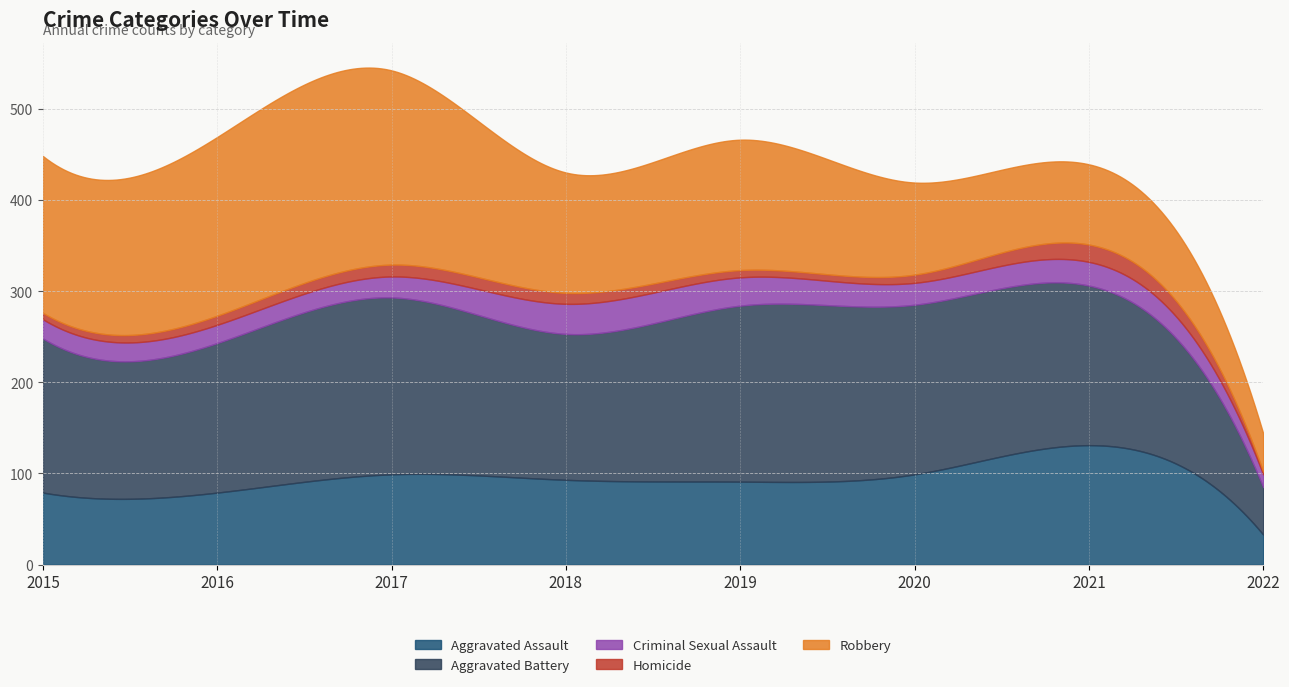

True or false: Criminal Sexual Assault and Robbery cross at least once.

False